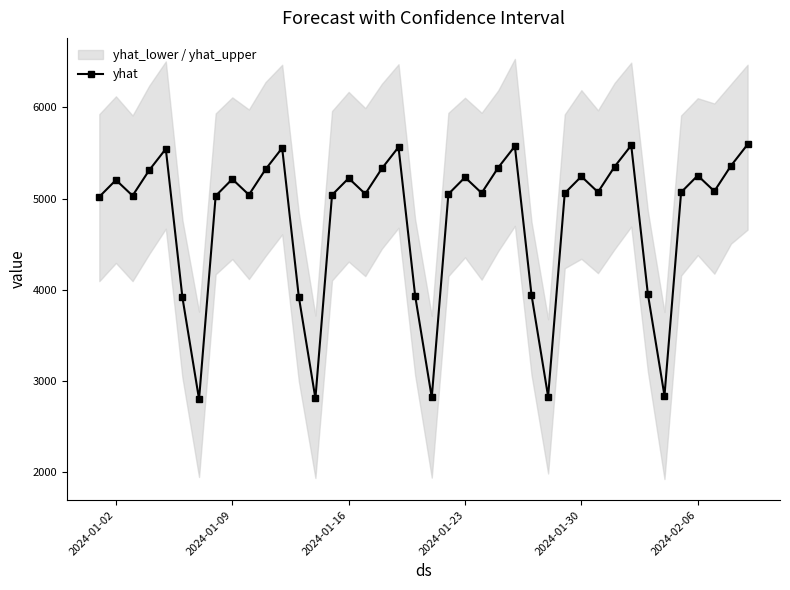

At which category does yhat reach its first local peak?

2024-01-02